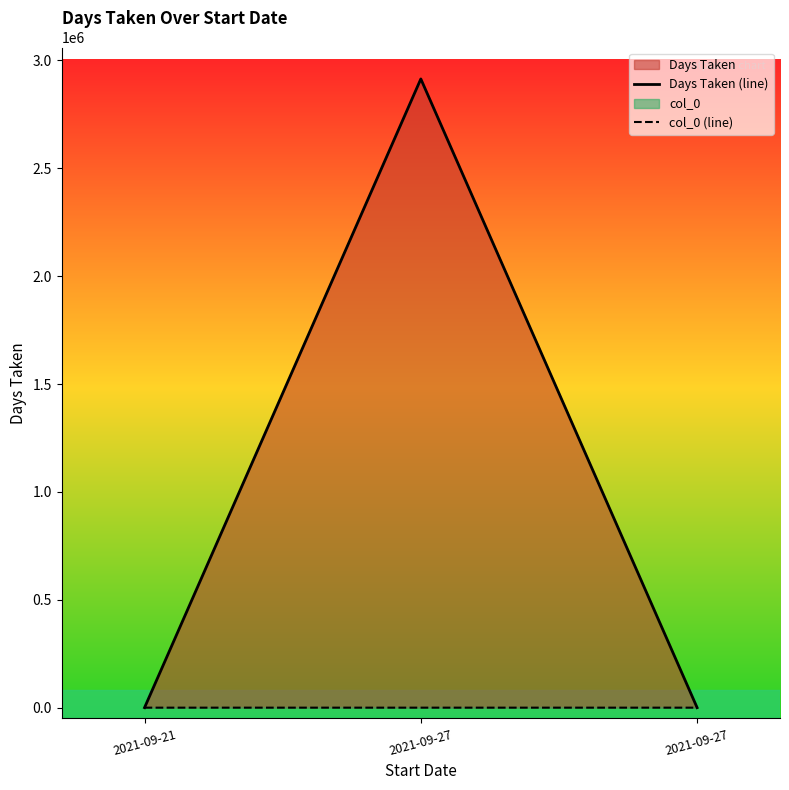

What is the difference between the second highest and minimum values in the Days Taken (line) series?

2